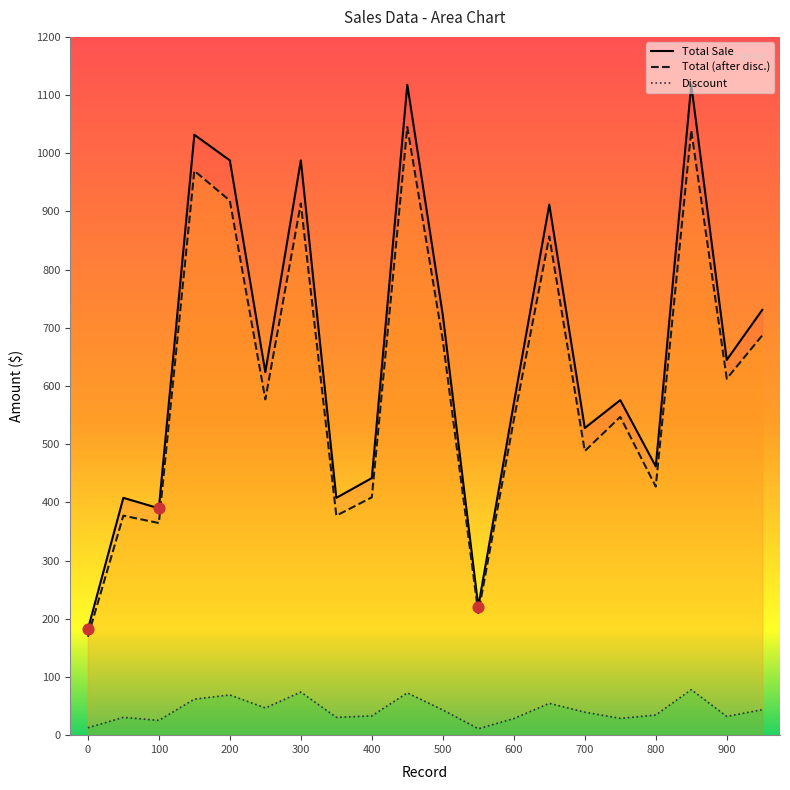

Which series reaches the minimum Y coordinate?

Discount